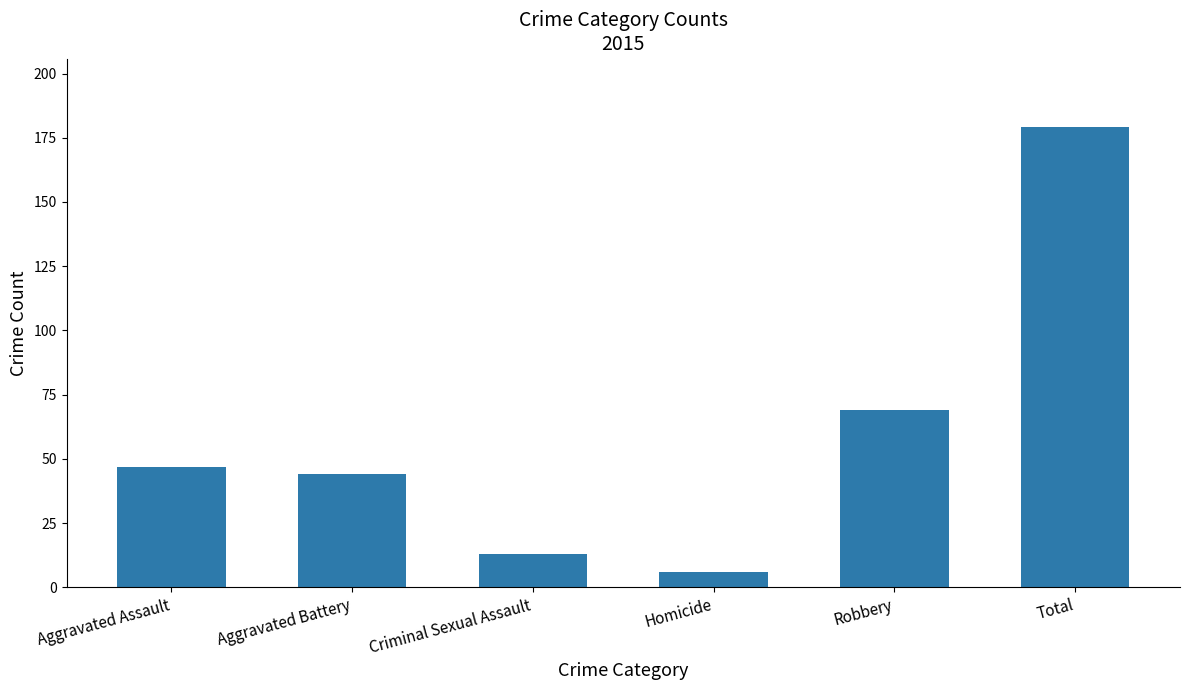

Rank the categories by value from highest to lowest.

Total, Robbery, Aggravated Assault, Aggravated Battery, Criminal Sexual Assault, Homicide